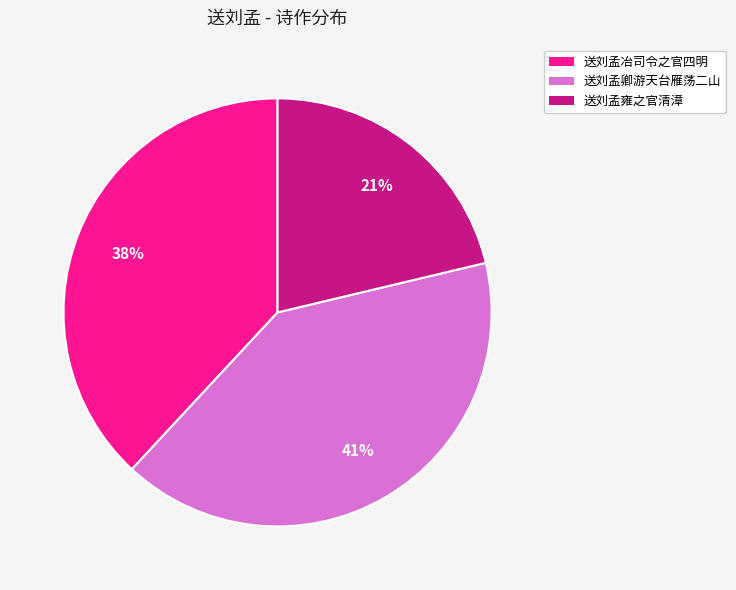

Is there a majority slice in this chart?

No